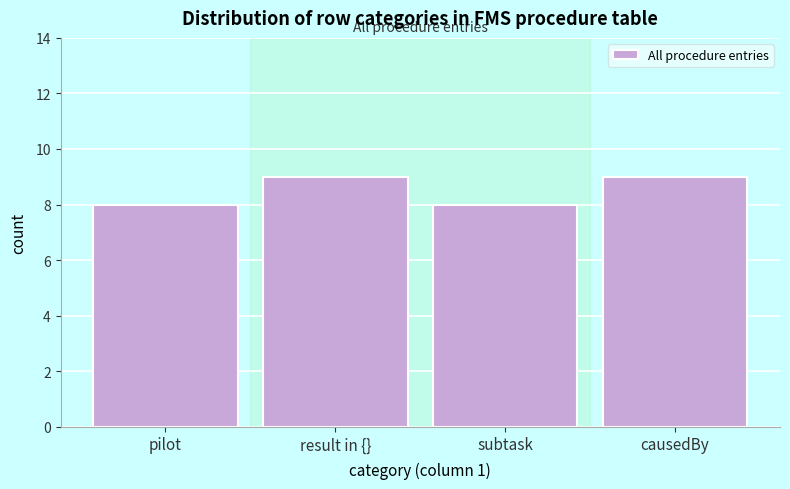

Reading left to right, what are all the values shown in this chart?

8	9	8	9